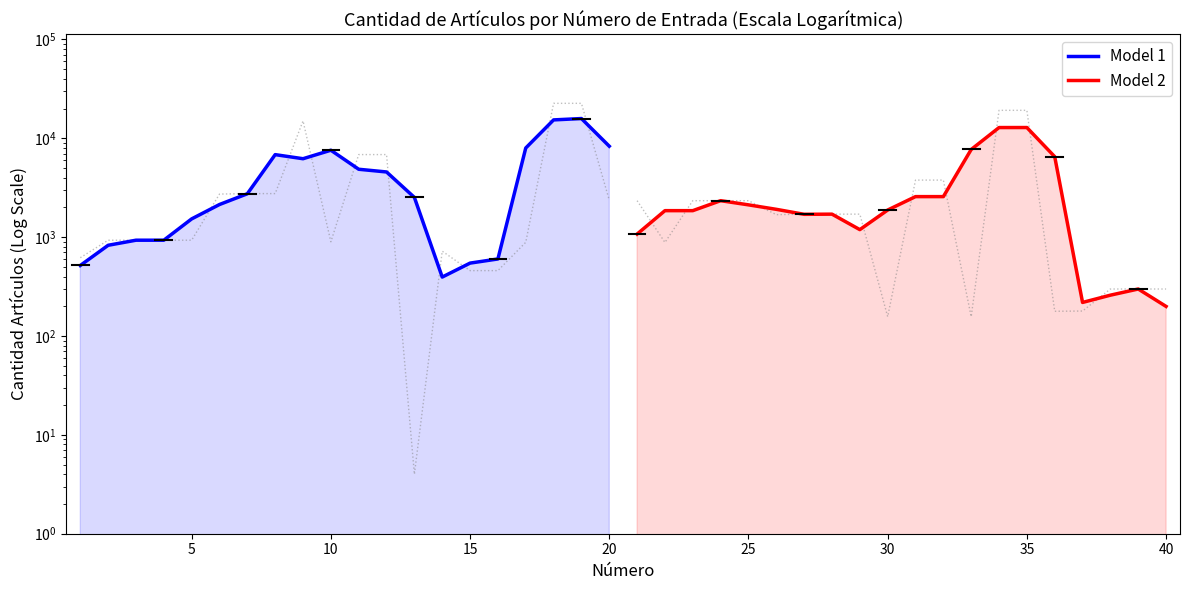

How many lines are shown in the chart?

2